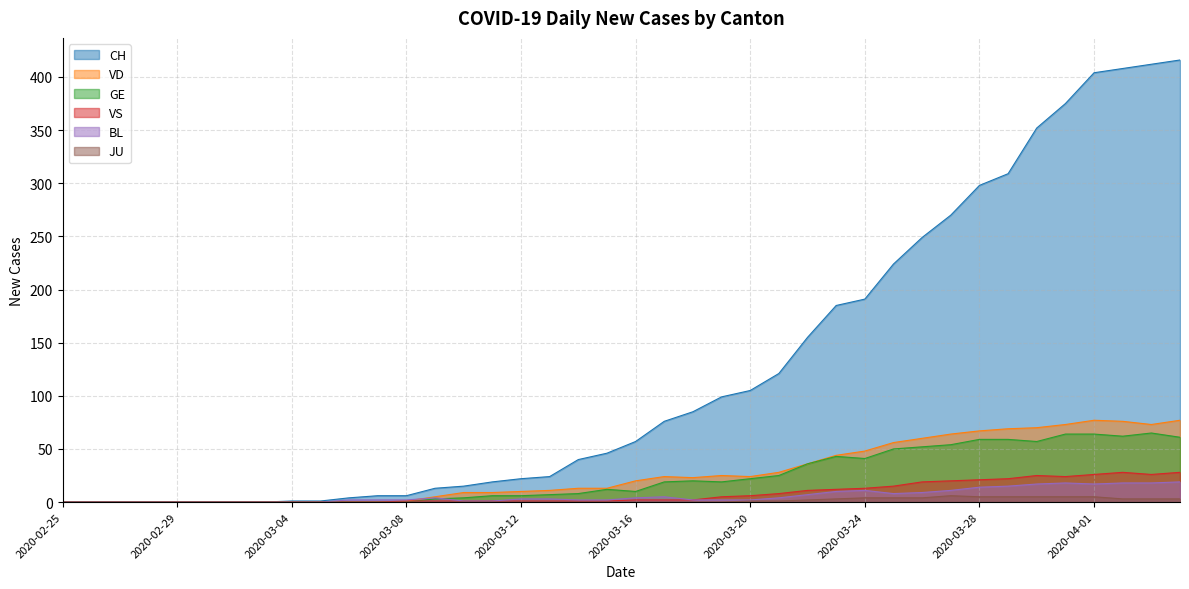

Is it true that VD equals -48 at 2020-03-02?

False